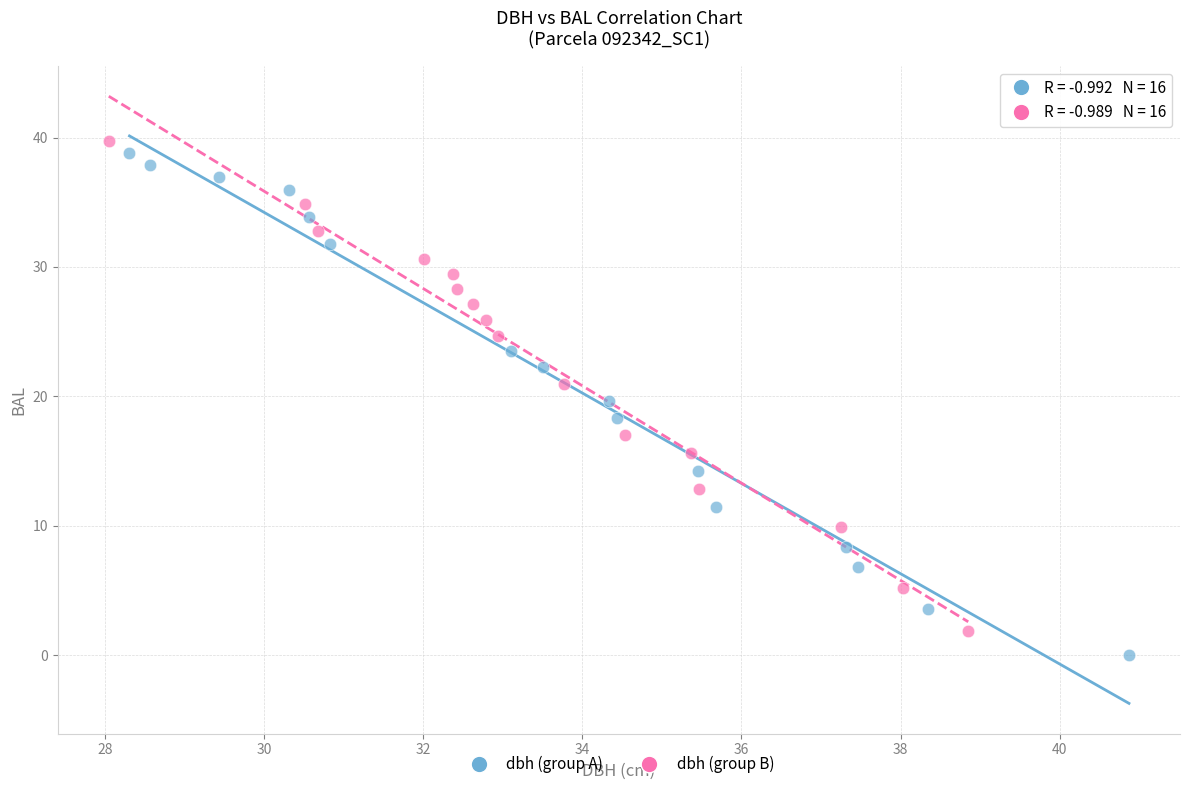

Which series reaches the maximum Y coordinate?

dbh (group B)